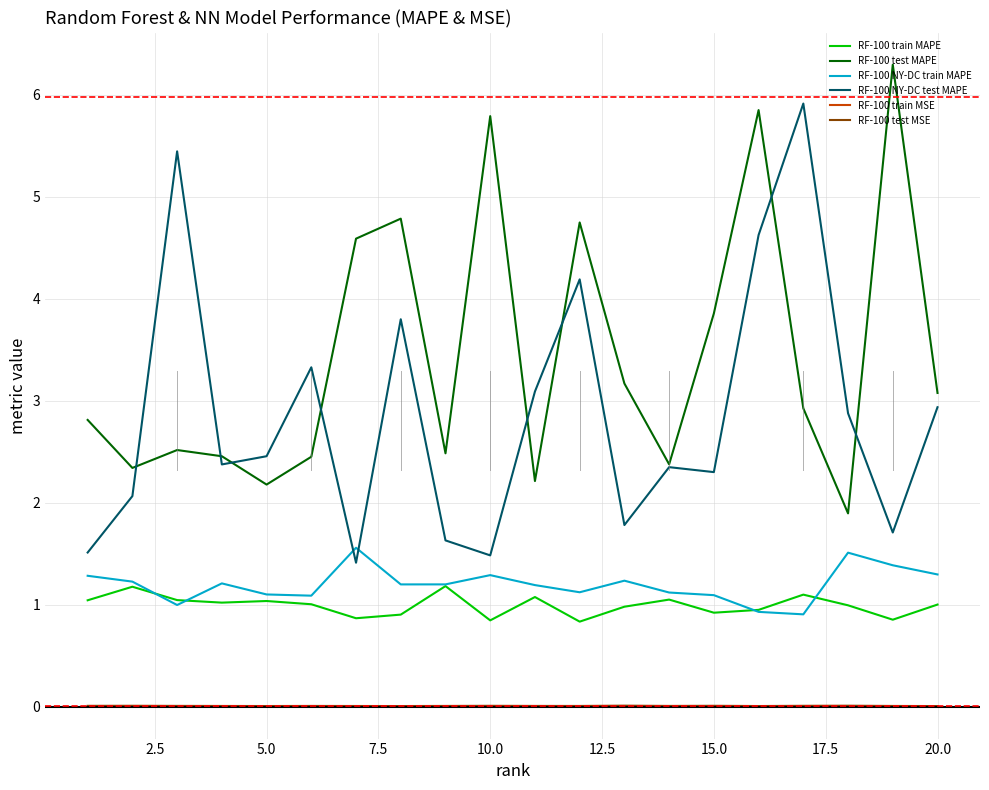

After their last crossing, which series has the higher values: RF-100 NY-DC train MAPE or RF-100 NY-DC test MAPE?

RF-100 NY-DC test MAPE